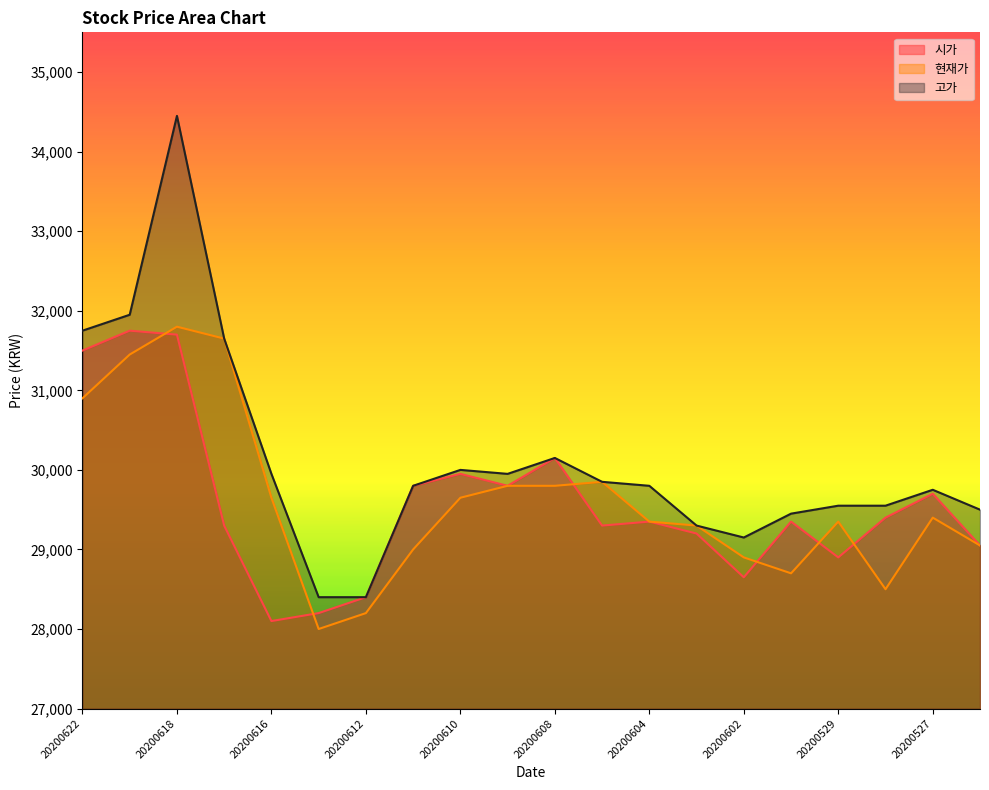

Count the number of categories in the chart.

20